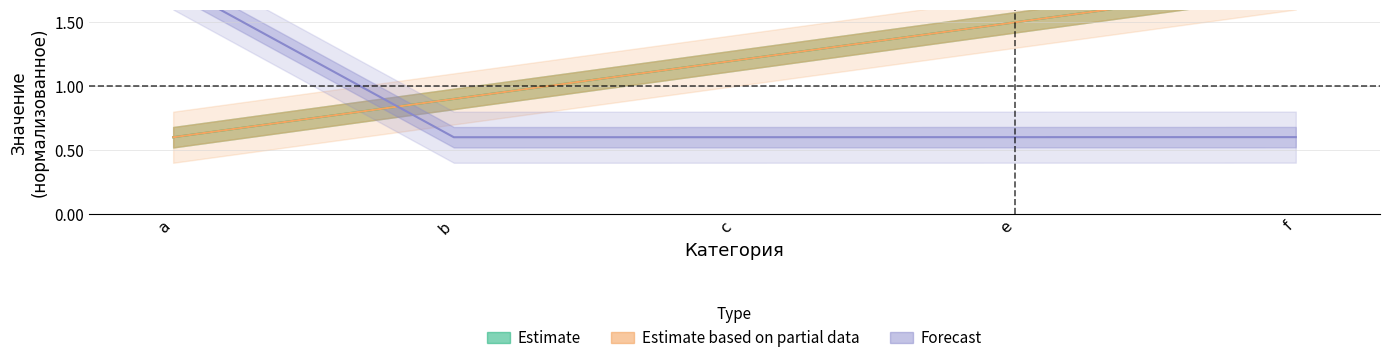

At which label does объем_кор reach its minimum?

b